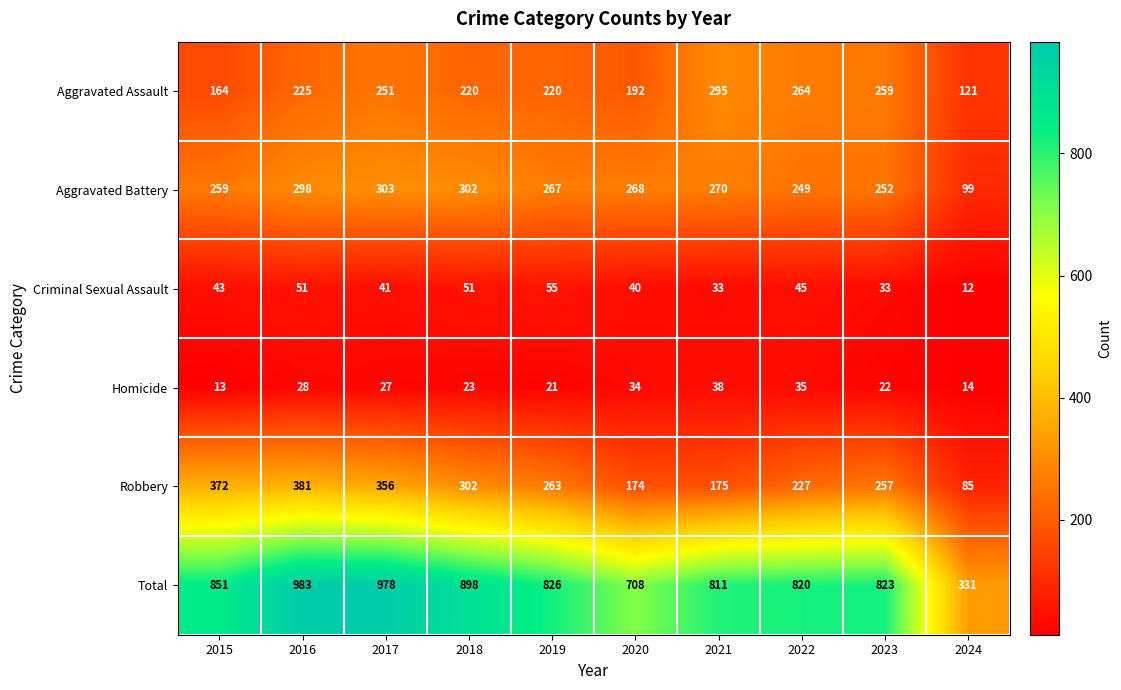

What is the difference between the maximum and minimum values in the Aggravated Assault series?

174